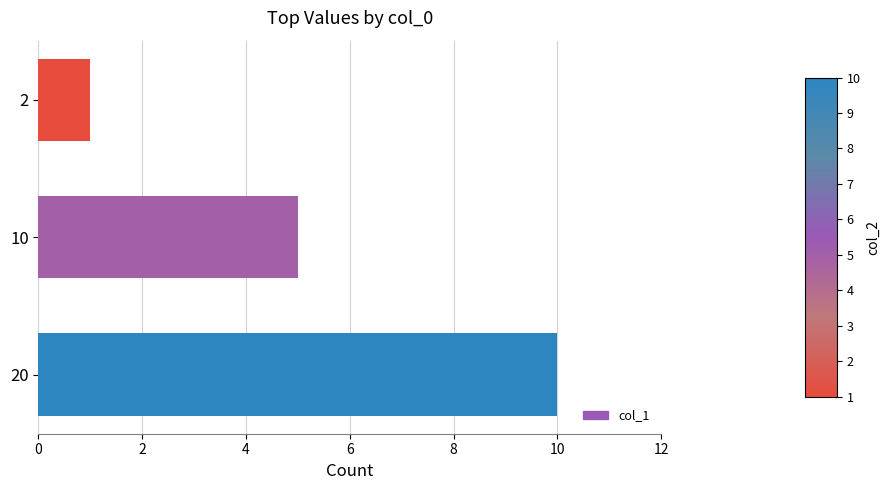

Reading top to bottom, extract all data points from this chart.

1	5	10